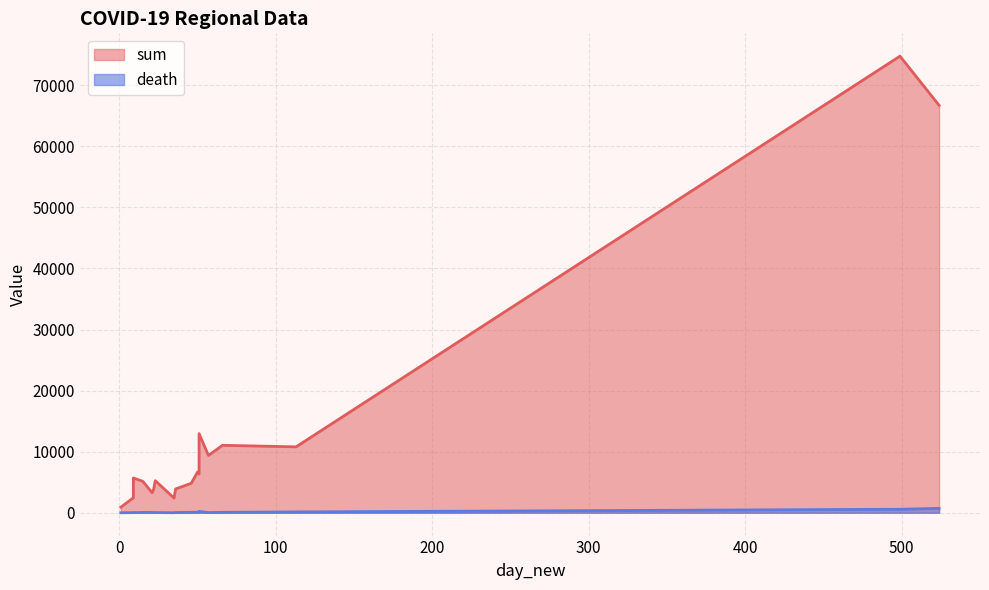

True or false: sum and death intersect in this chart.

False